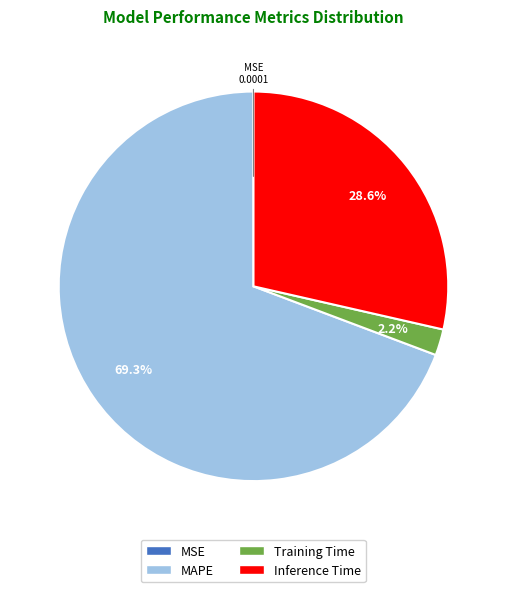

Which slice is the largest?

MAPE